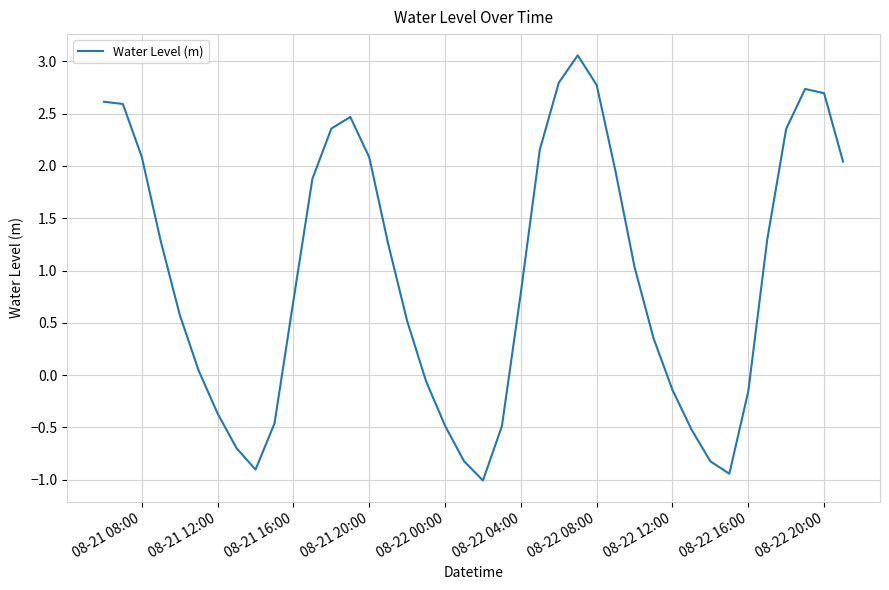

What is the greatest value displayed?

3.1